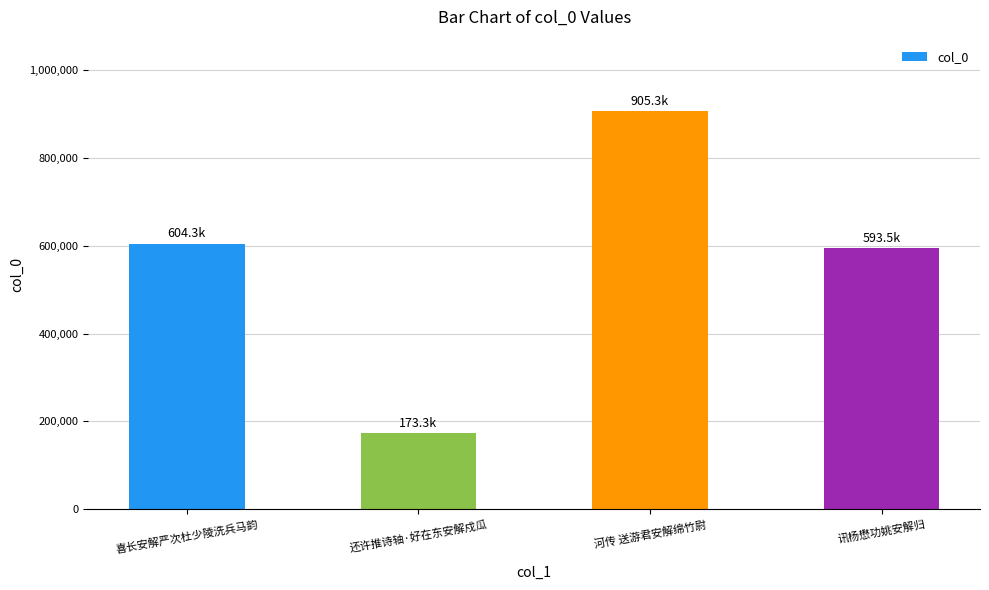

Which has a higher value, 还许推诗轴·好在东安解戍瓜 or 河传 送游君安解绵竹尉?

河传 送游君安解绵竹尉